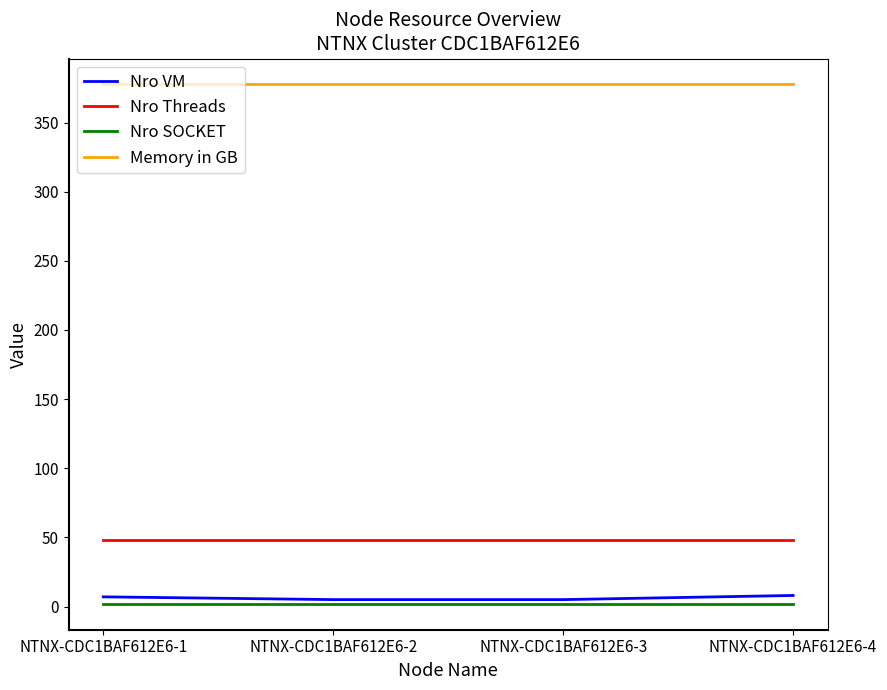

Which series has the largest range (max minus min)?

Nro VM